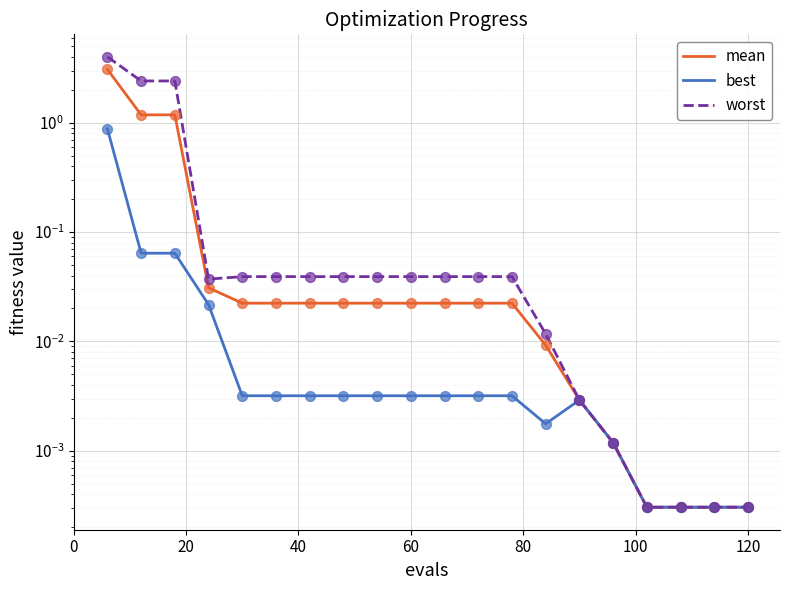

Which series has the largest Y range (max minus min)?

worst